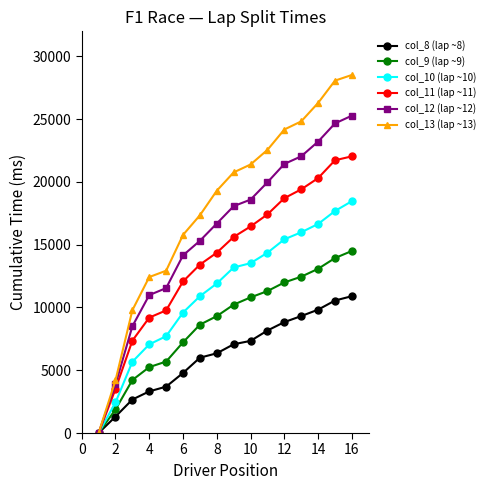

Which series has the largest range (max minus min)?

col_13 (lap ~13)